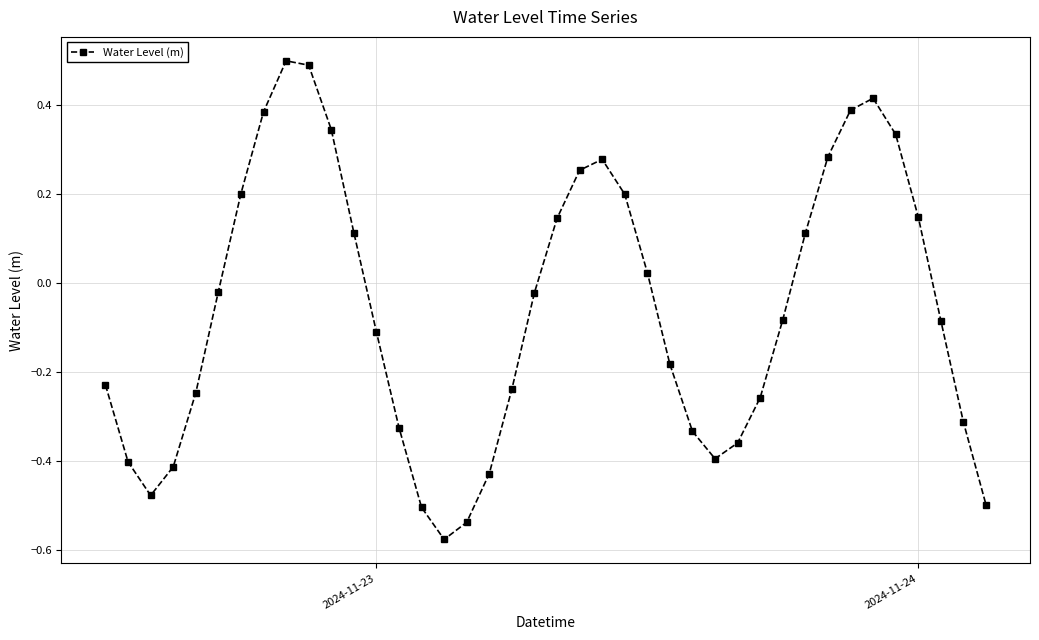

What is the maximum value shown in the chart?

0.5